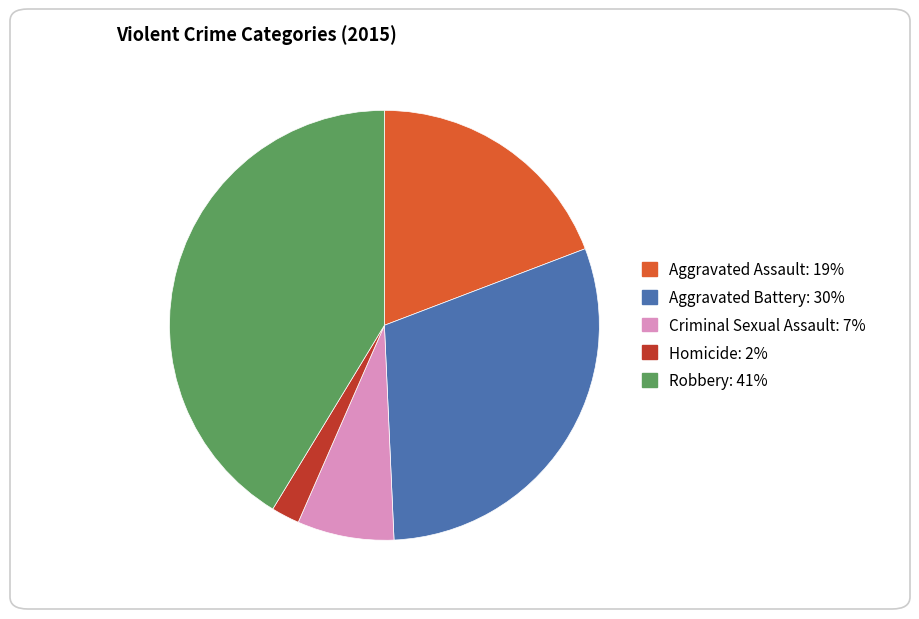

Which category has the biggest portion of the pie?

Robbery